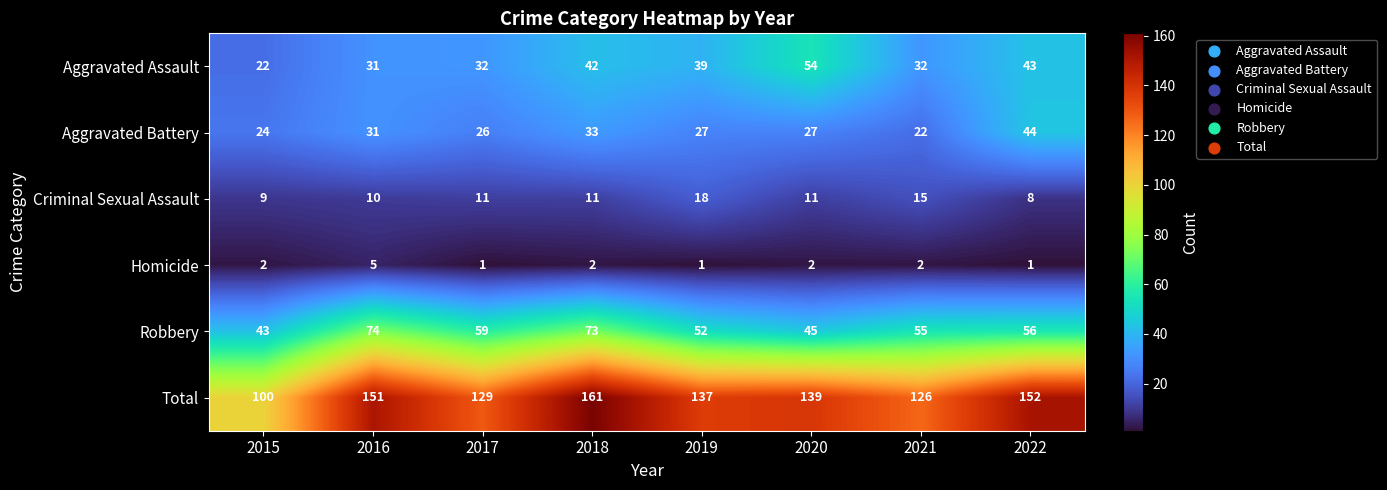

What is the difference between the highest and lowest values at 2018?

159